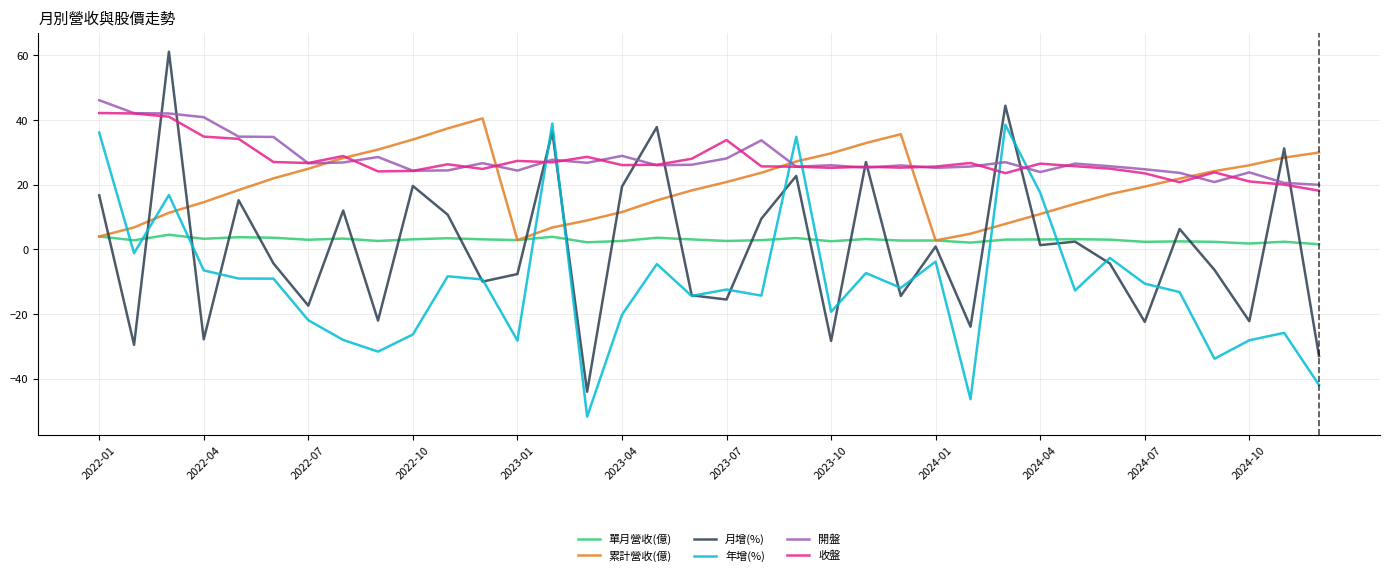

True or false: 收盤 and 單月營收(億) cross at least once.

False